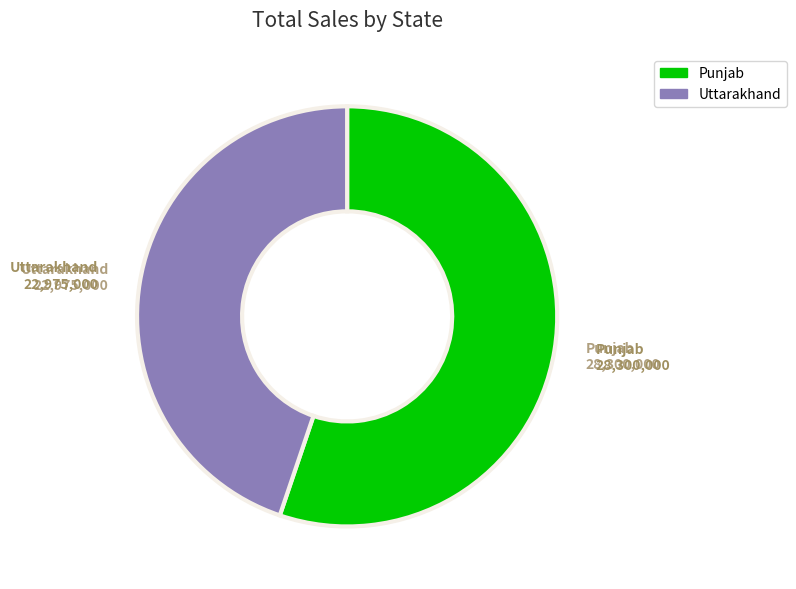

Is it true that Punjab is 55% of the pie?

True